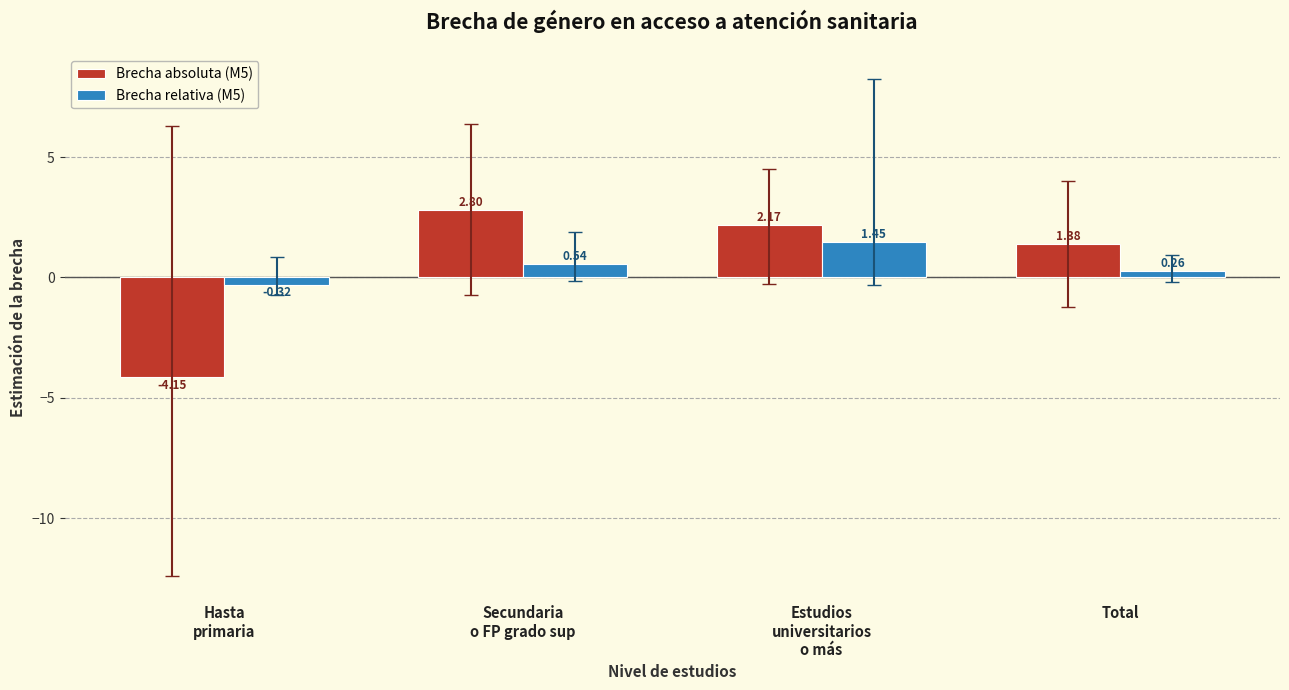

What is the difference between the Brecha relativa (M5) values at Total and Hasta
primaria?

0.6